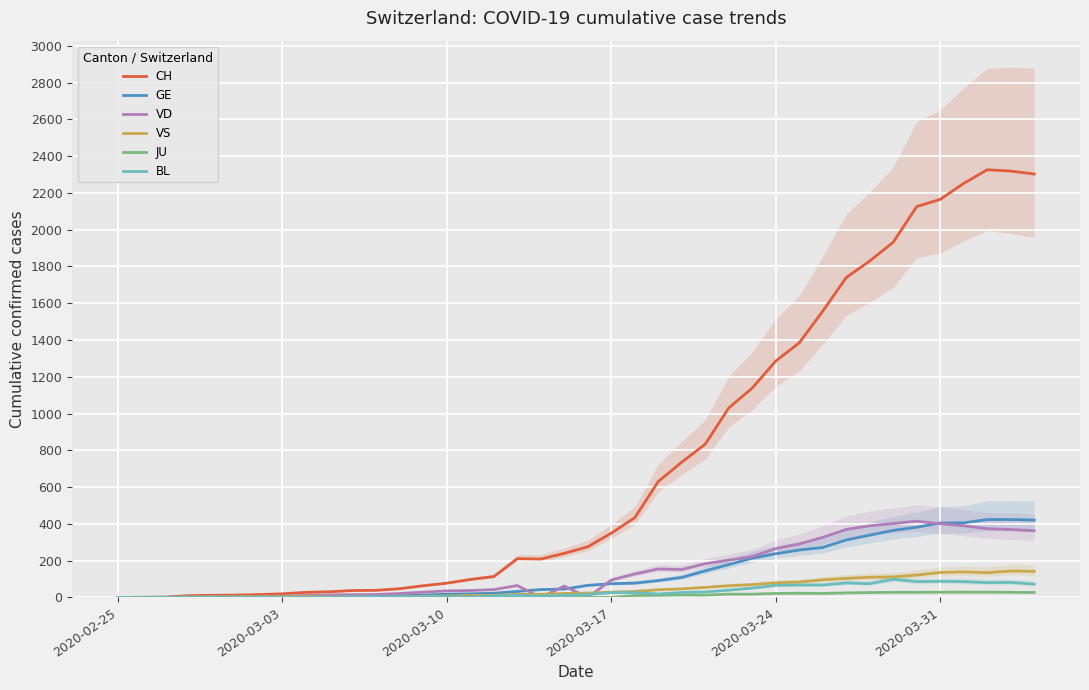

What is the maximum value for GE?

424